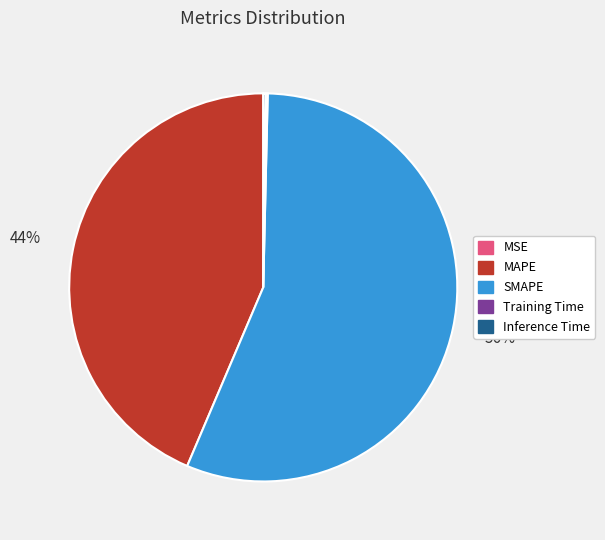

What is the ratio of the value at MAPE to the value at SMAPE?

0.8